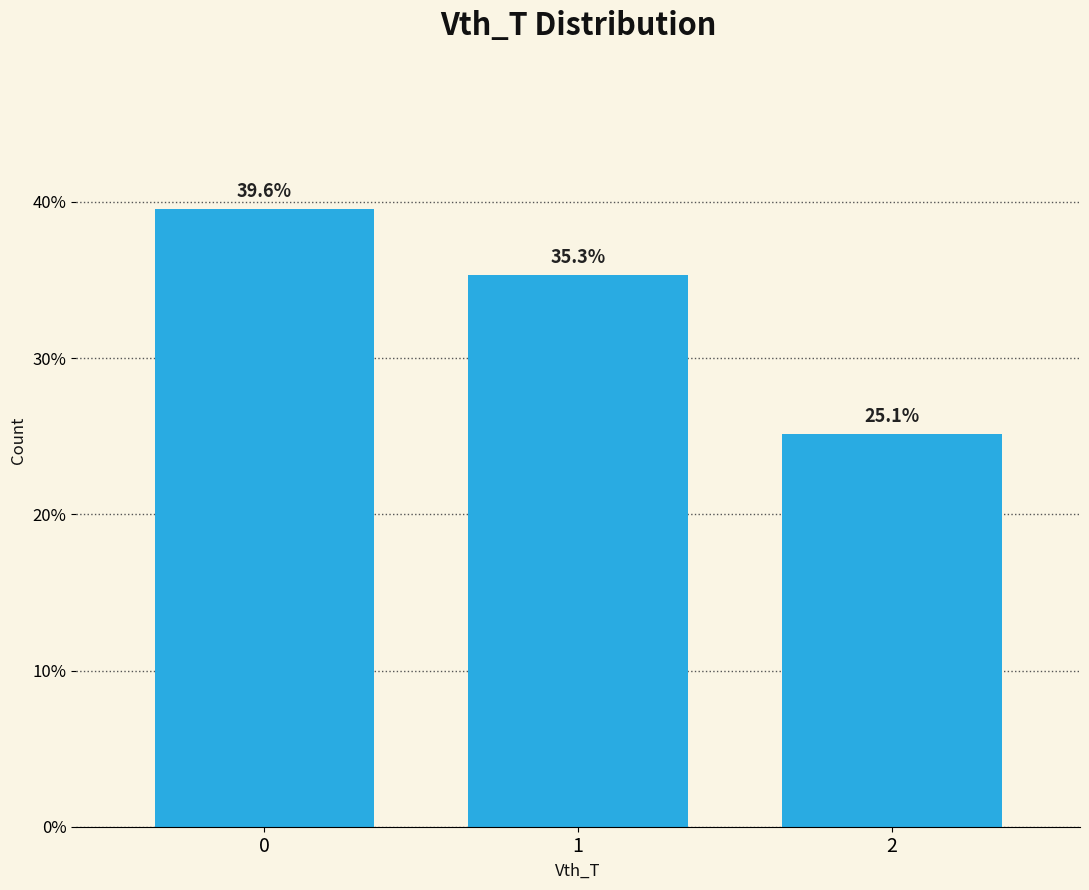

Reading left to right, list all the values displayed in this chart.

0=39.6	1=35.3	2=25.1